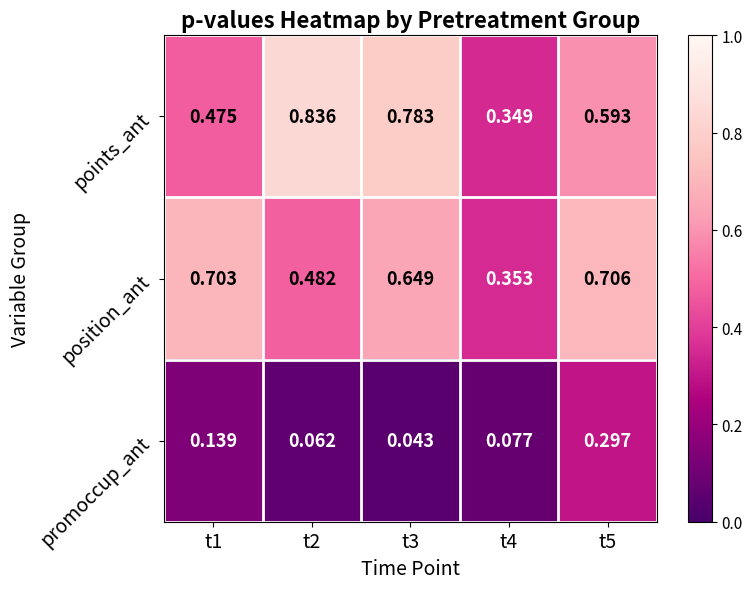

At t5, list the series in order from smallest to largest.

promoccup_ant, points_ant, position_ant